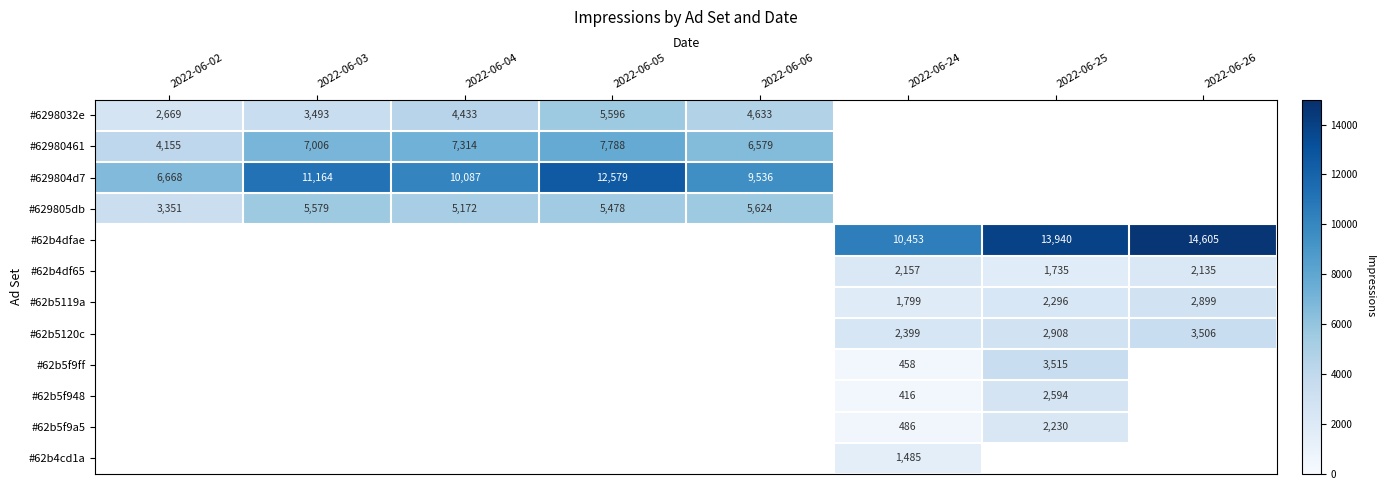

Is the value of #62980461 at 2022-06-02 greater than the value of #629805db at 2022-06-05?

No